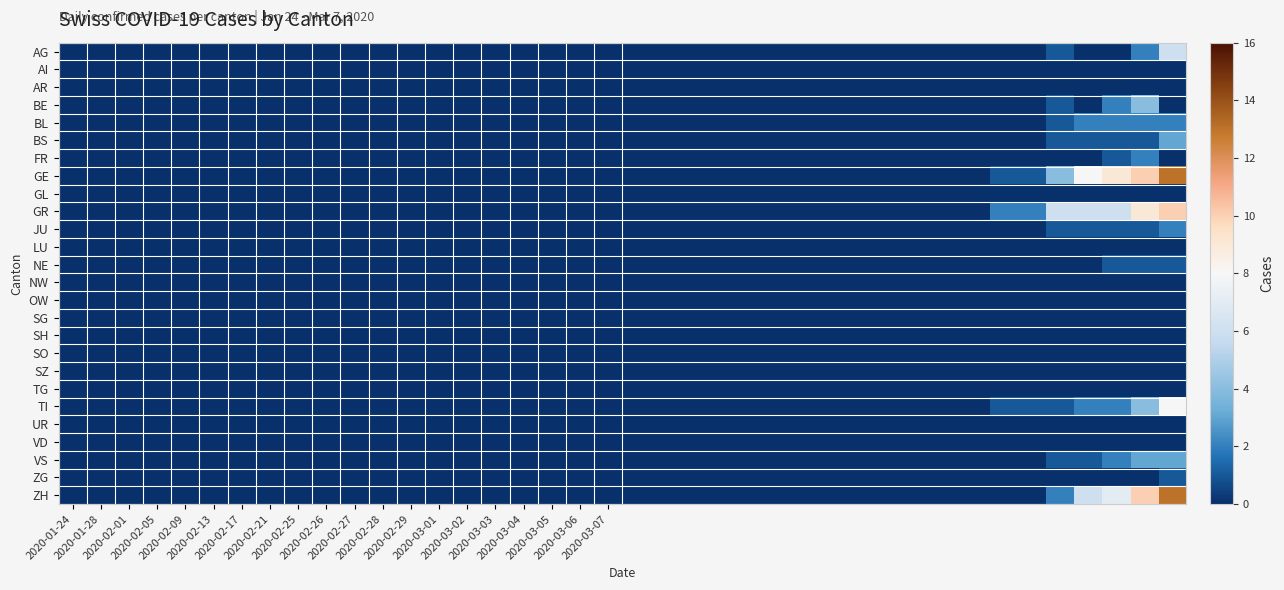

Which series has the largest range (max minus min)?

GE